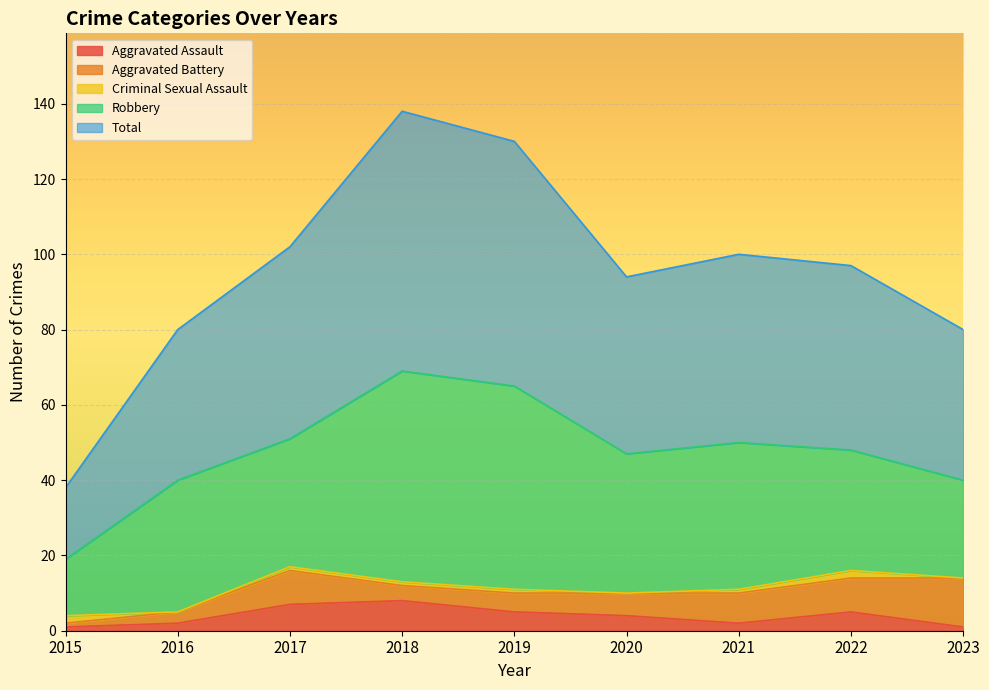

What are all the series names shown in the legend?

Aggravated Assault, Aggravated Battery, Criminal Sexual Assault, Robbery, Total